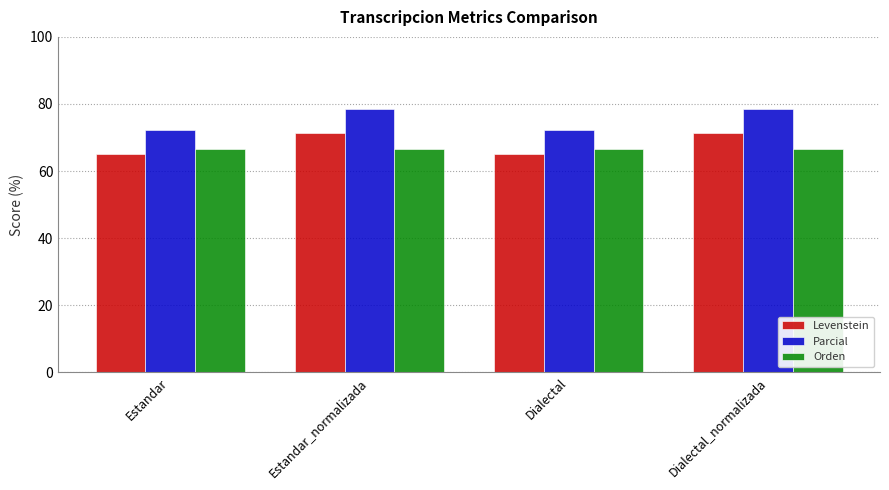

List the series in order of their peak value, highest first.

Parcial, Levenstein, Orden